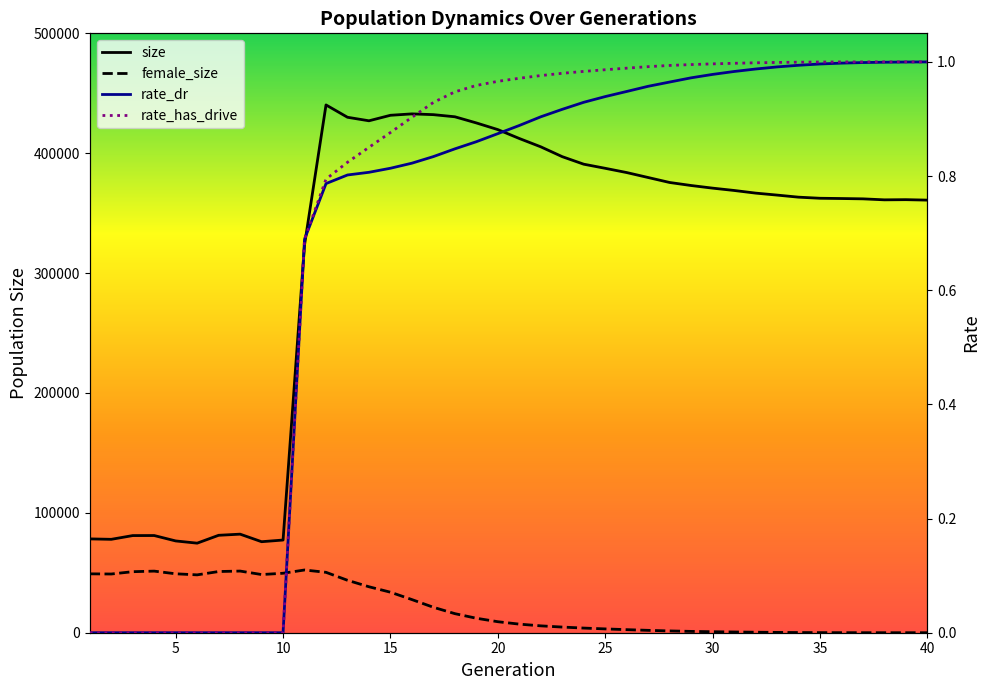

What are all the series names shown in the legend?

size, female_size, rate_dr, rate_has_drive